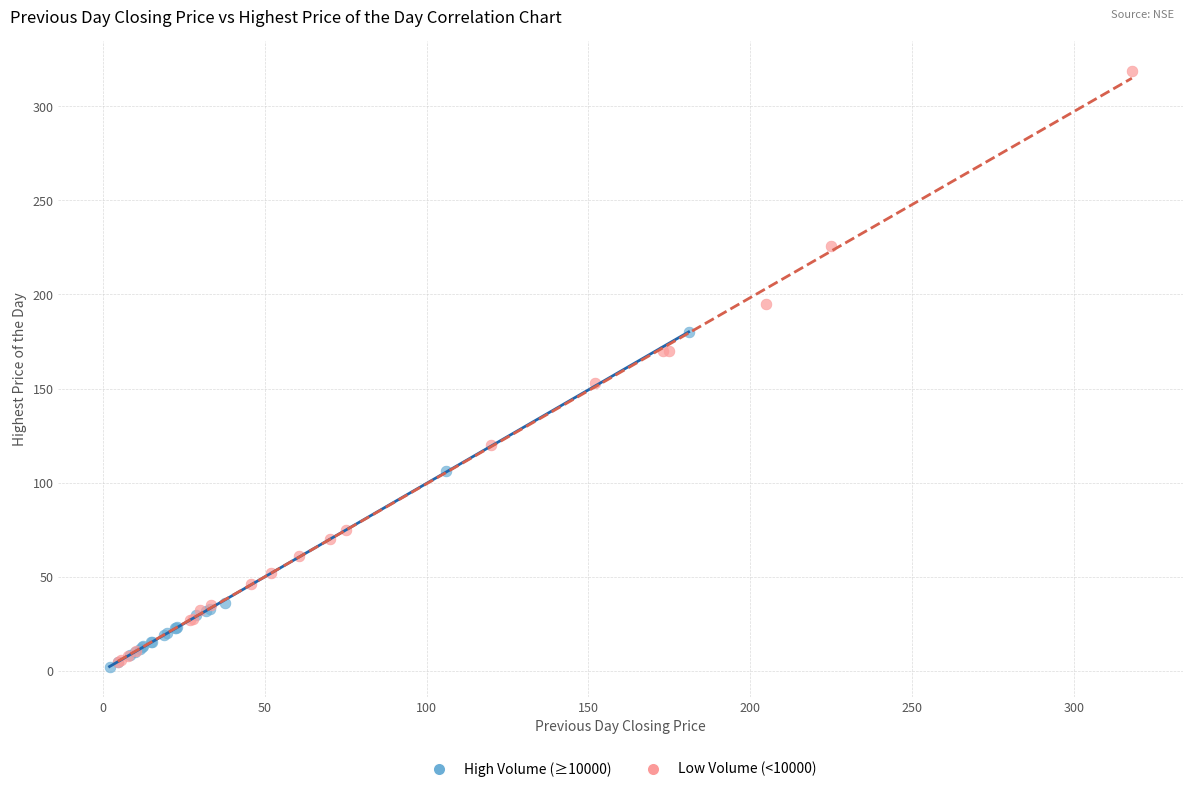

Which series contains the highest Y value?

Low Volume (<10000)